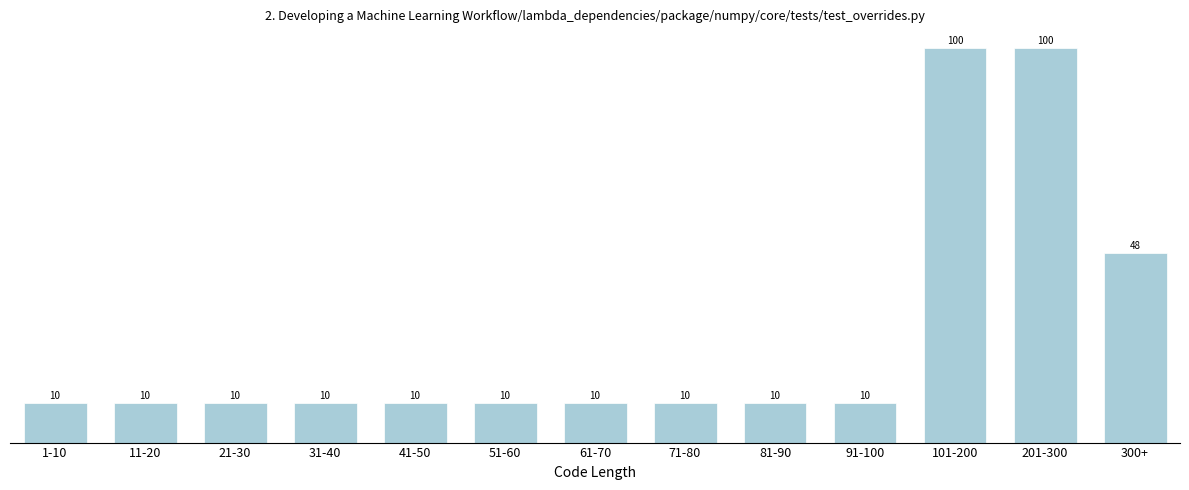

Reading left to right, list all the values displayed in this chart.

10	10	10	10	10	10	10	10	10	10	100	100	48